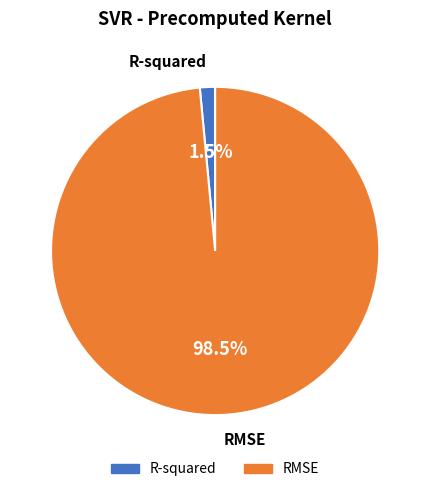

Which category has the biggest portion of the pie?

RMSE